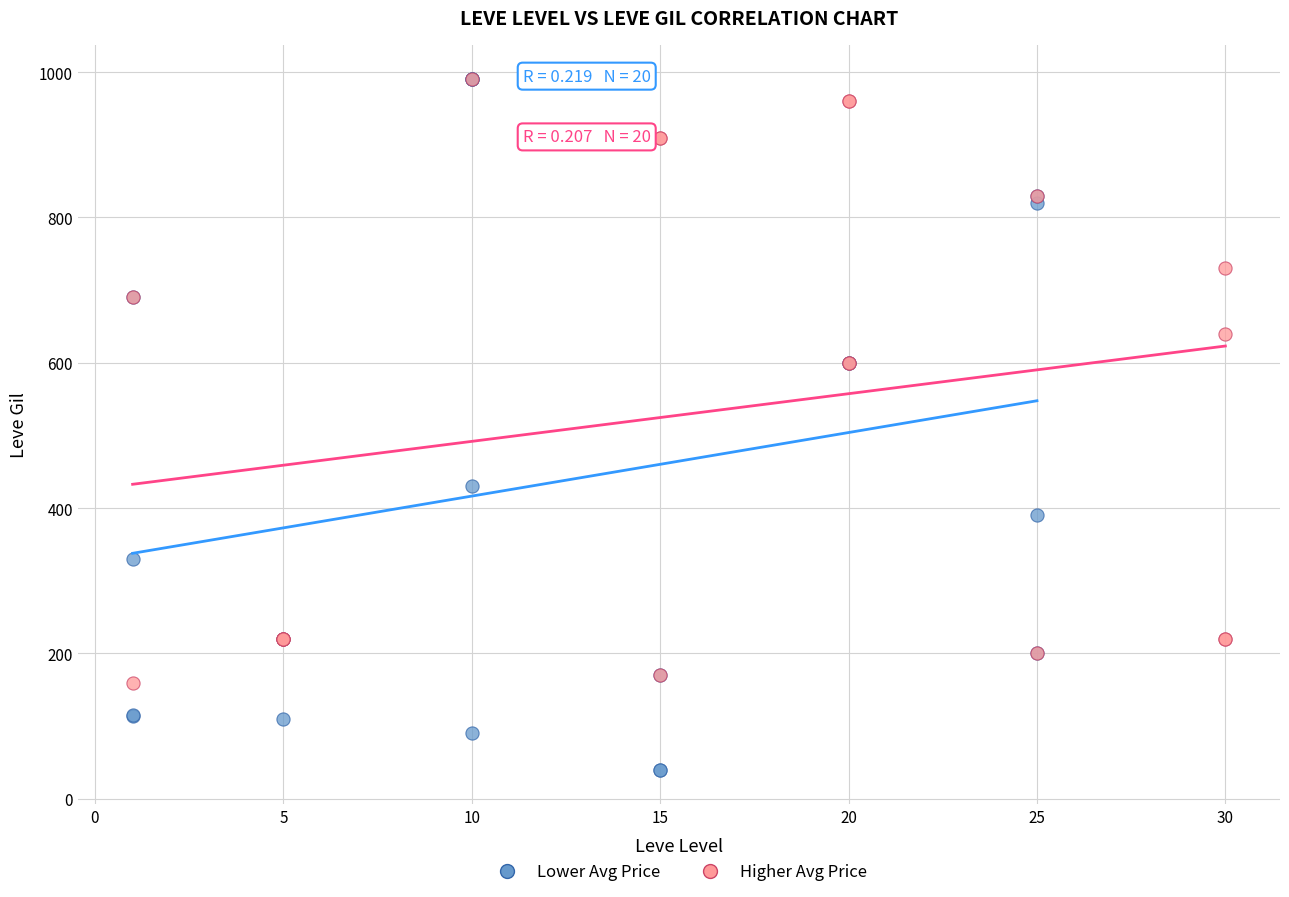

Which series has the largest Y range (max minus min)?

Lower Avg Price